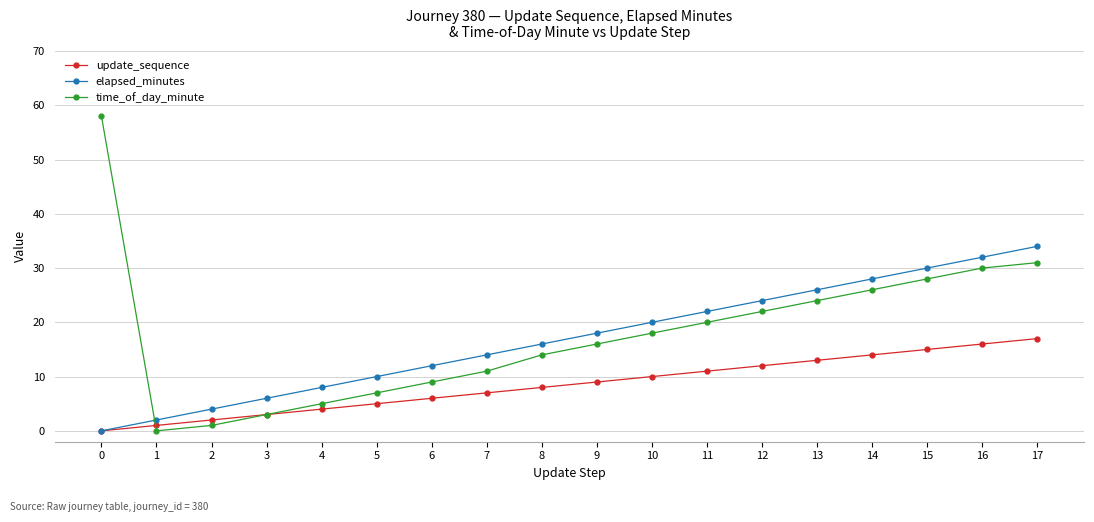

Is the value of time_of_day_minute at 2 greater than the value of elapsed_minutes at 0?

Yes